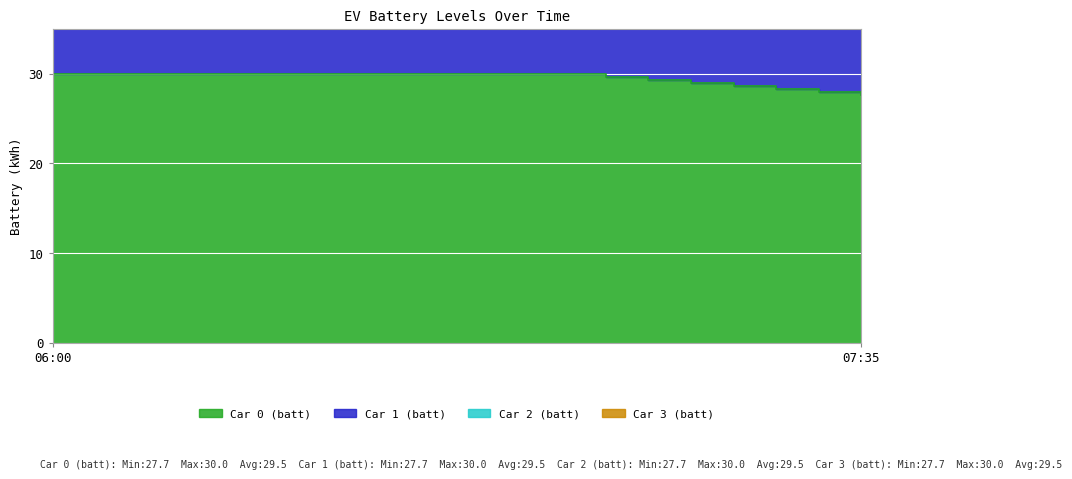

Count the Car 1 (batt) values in the range 58 to 60.

16